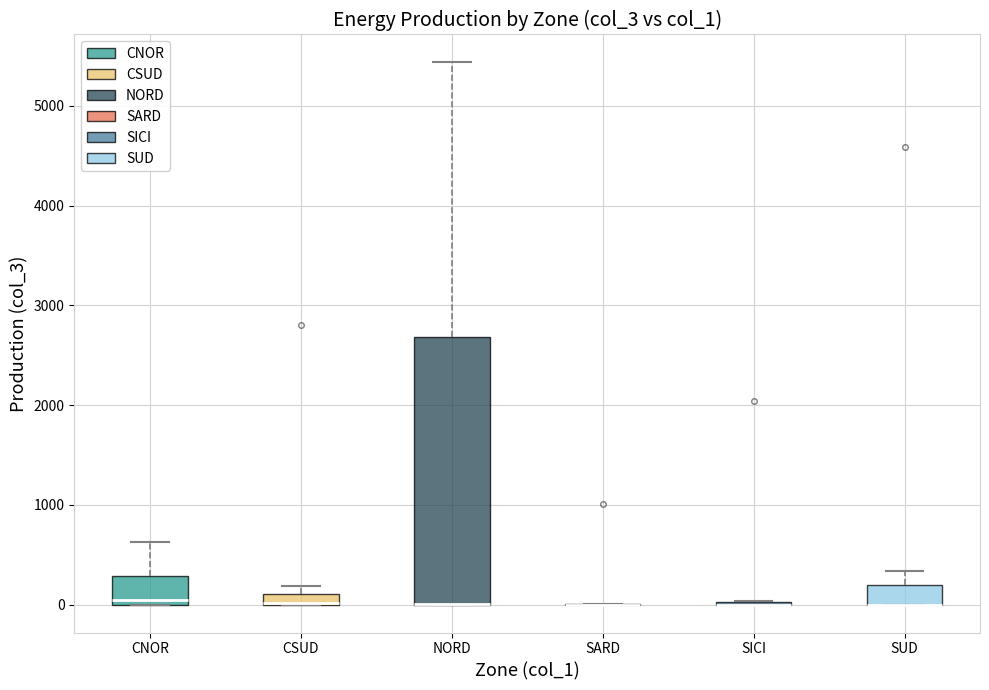

Comparing the boxes themselves (not the whiskers), which one is the tallest?

NORD